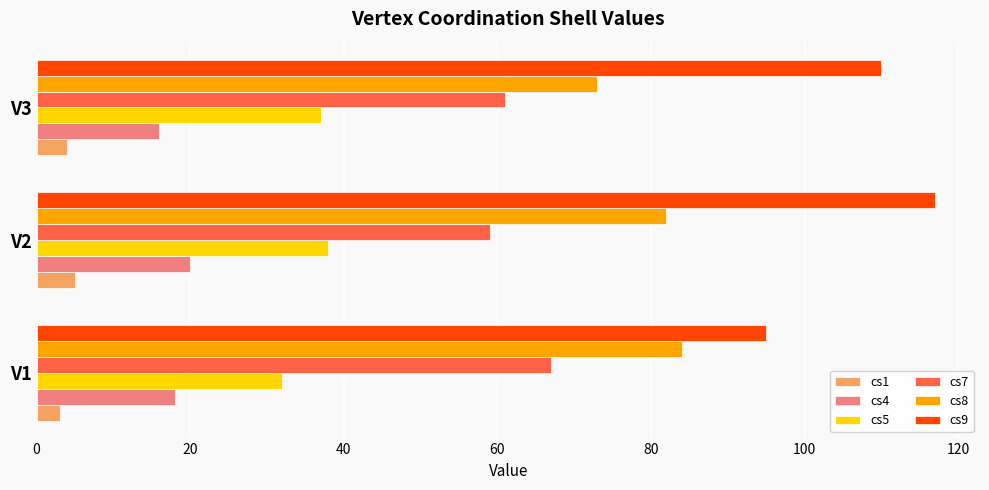

Where is cs9 nearest to the value 106?

V3